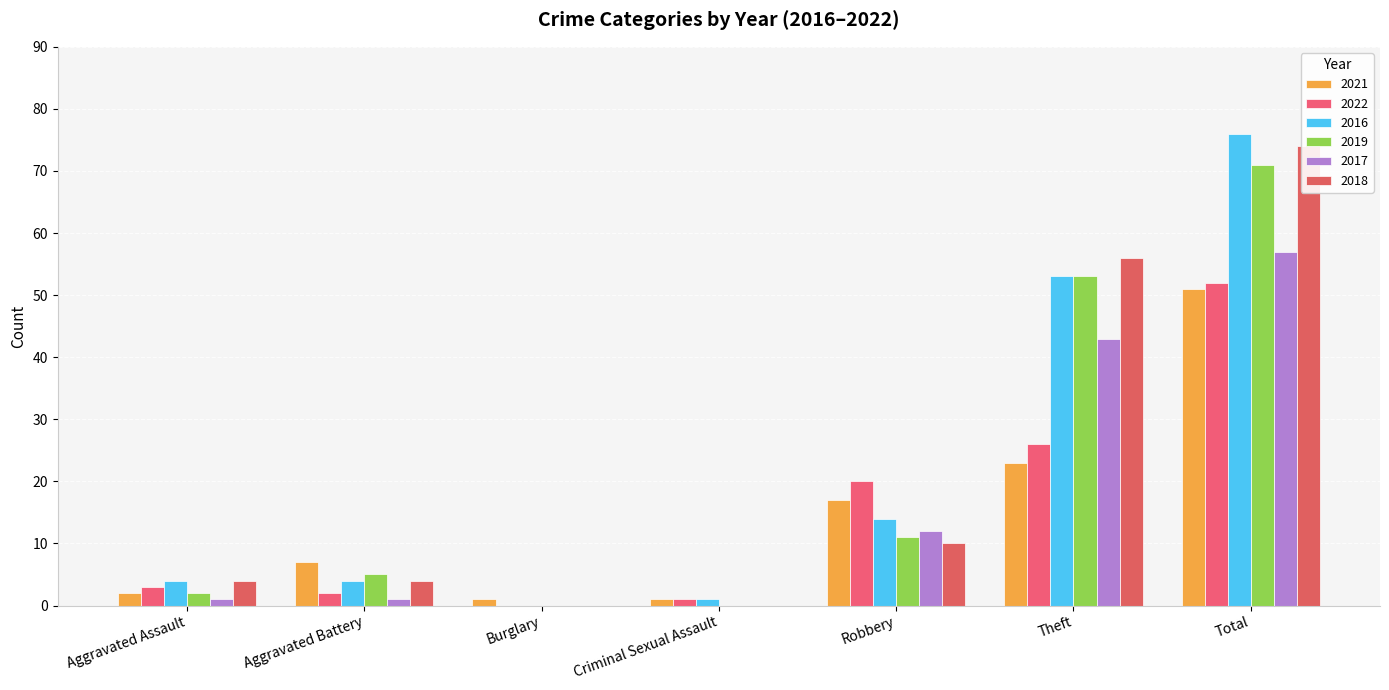

The 2019 series shows 0 at Criminal Sexual Assault. True or false?

True